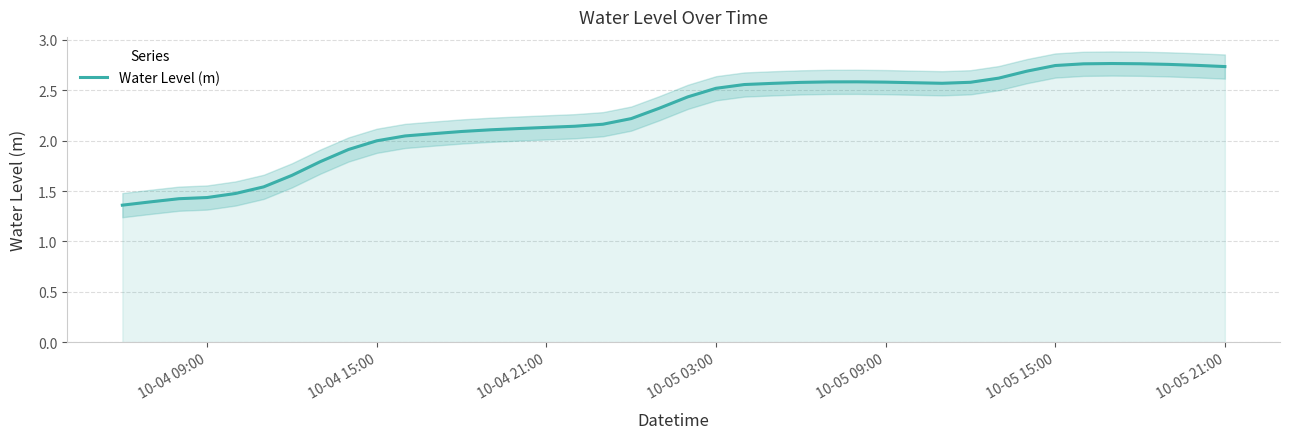

Is it true that Water Level (m) equals 3.7 at 10-05 15:00?

False